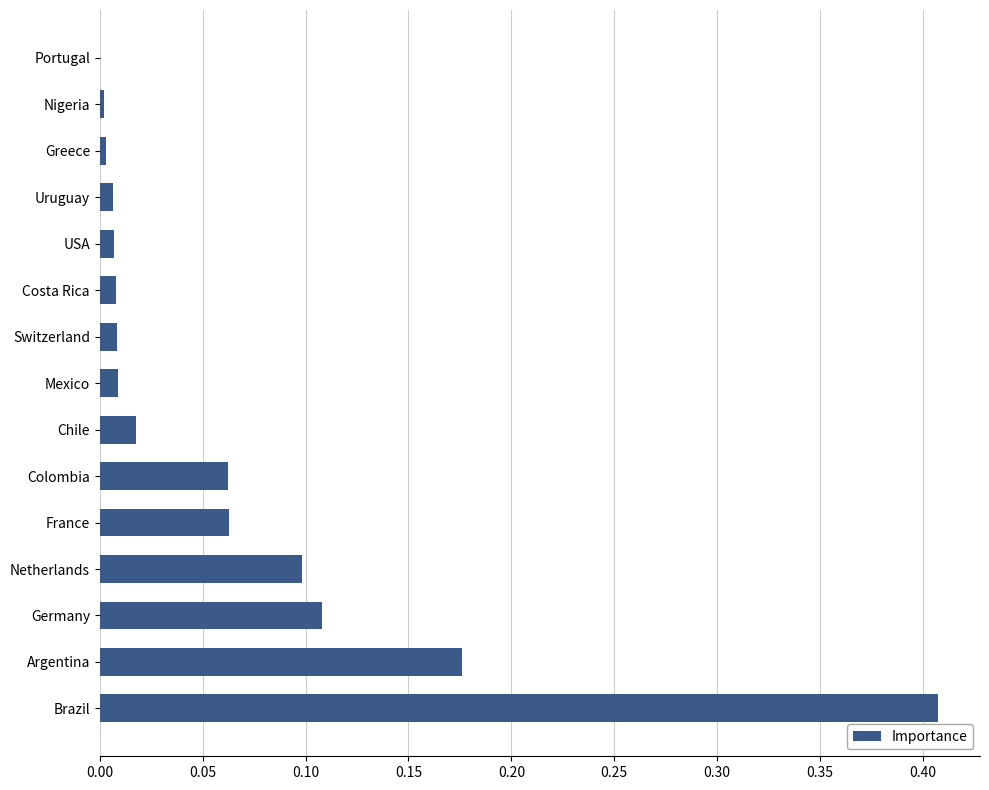

Is it true that the value at Nigeria is 0.0?

True